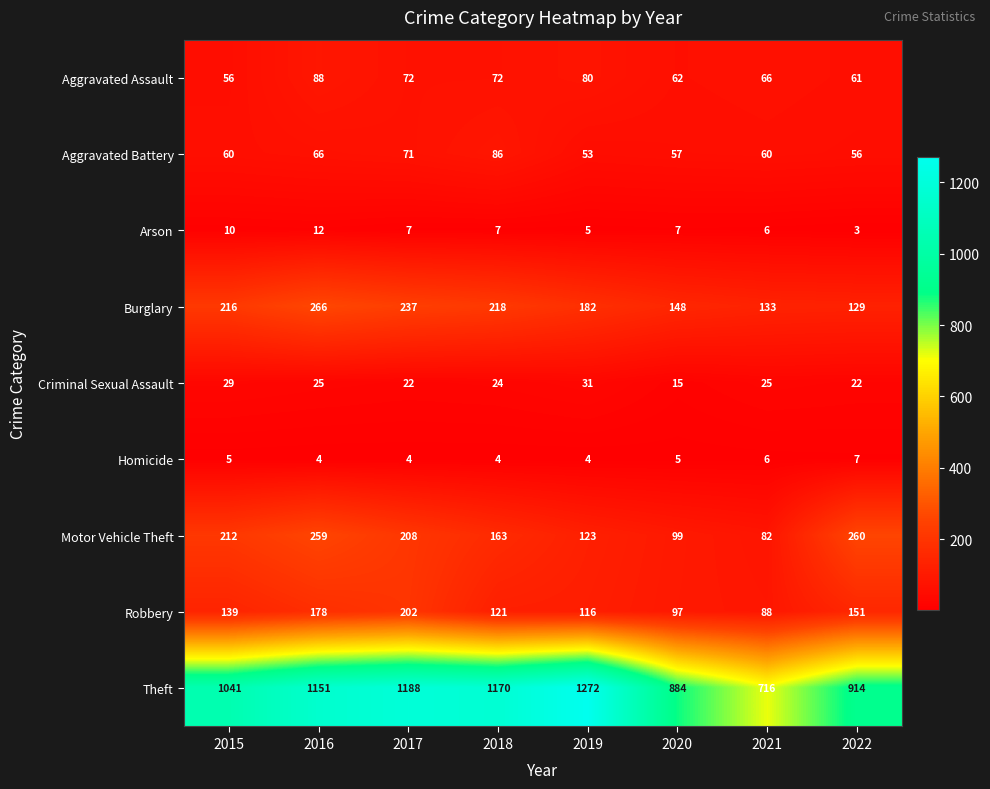

At which category is the sum across all series the highest?

2016